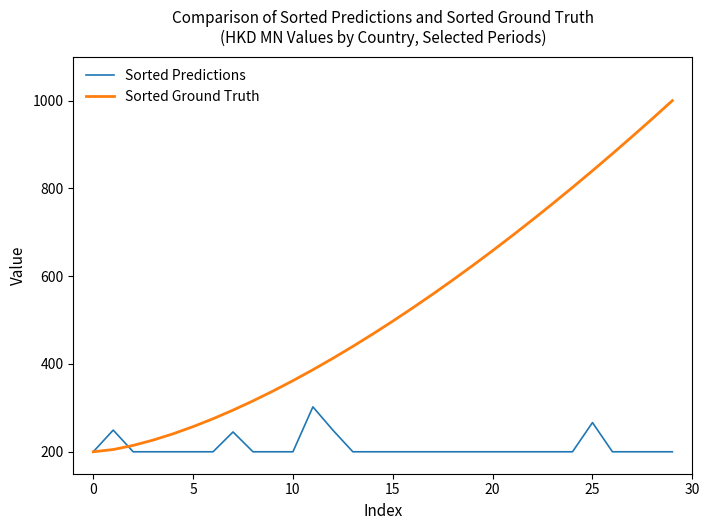

Rank the series by their average value, from highest to lowest.

Sorted Ground Truth, Sorted Predictions